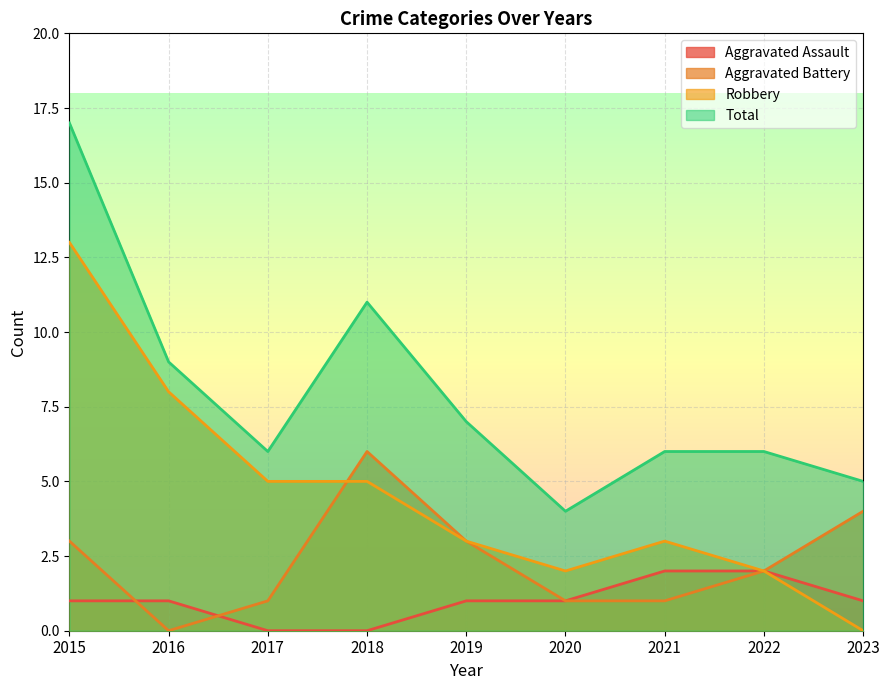

How many lines are shown in the chart?

4